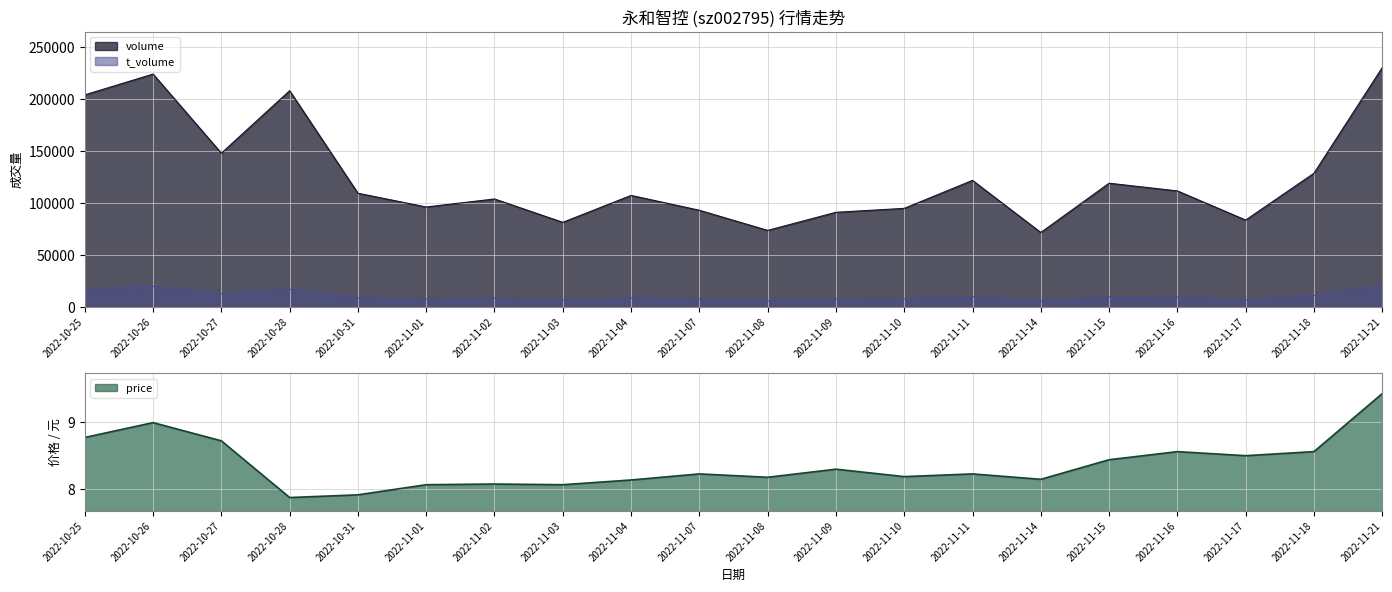

Rank the series by their maximum value, from lowest to highest.

price, t_volume, volume